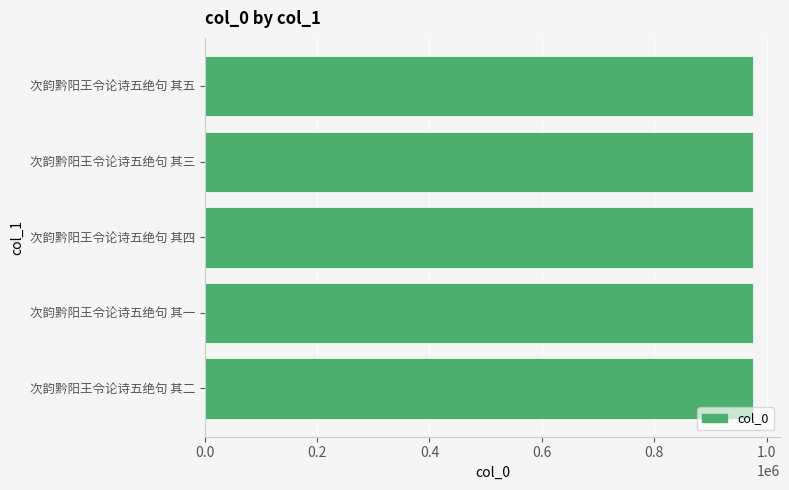

What value does the data have at 次韵黔阳王令论诗五绝句 其五?

974796